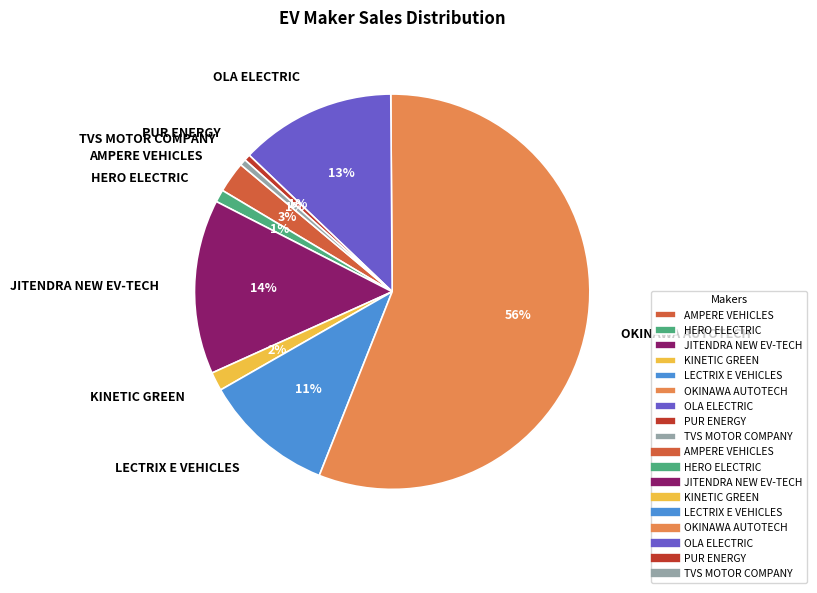

Count the number of slices in the pie.

9